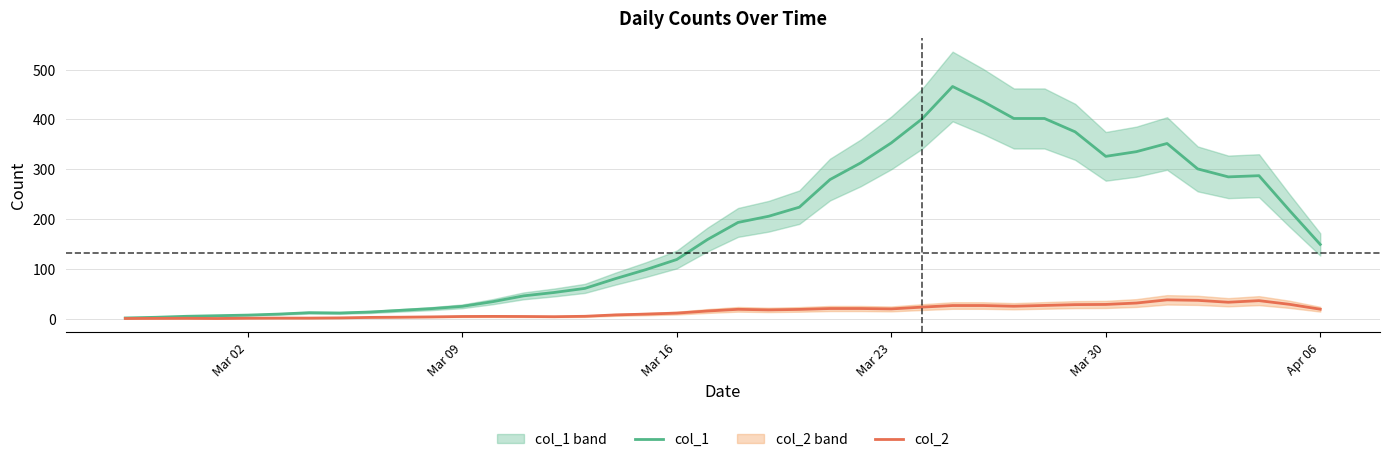

What is the highest value of the col_2 series?

37.8